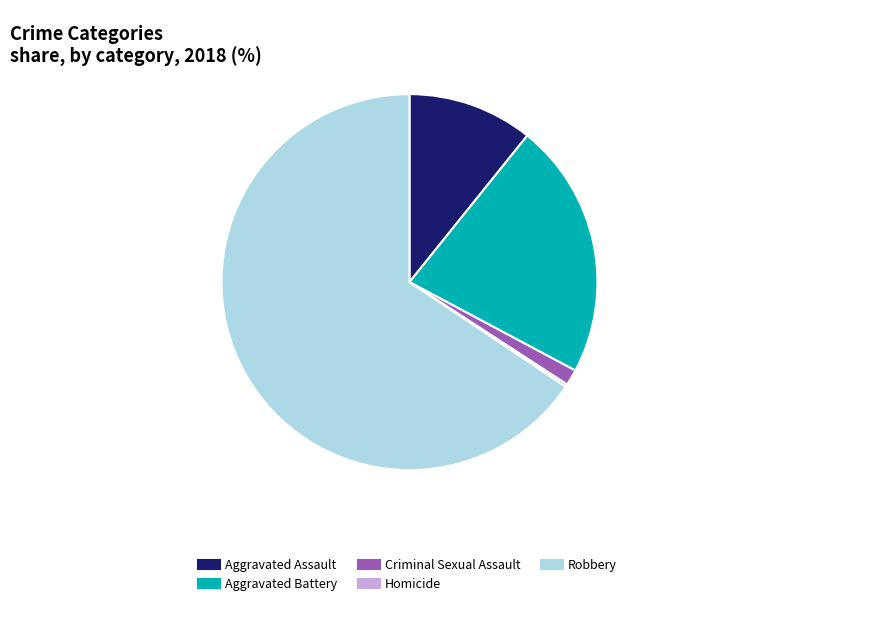

The Aggravated Battery slice represents 22% of the pie. True or false?

True